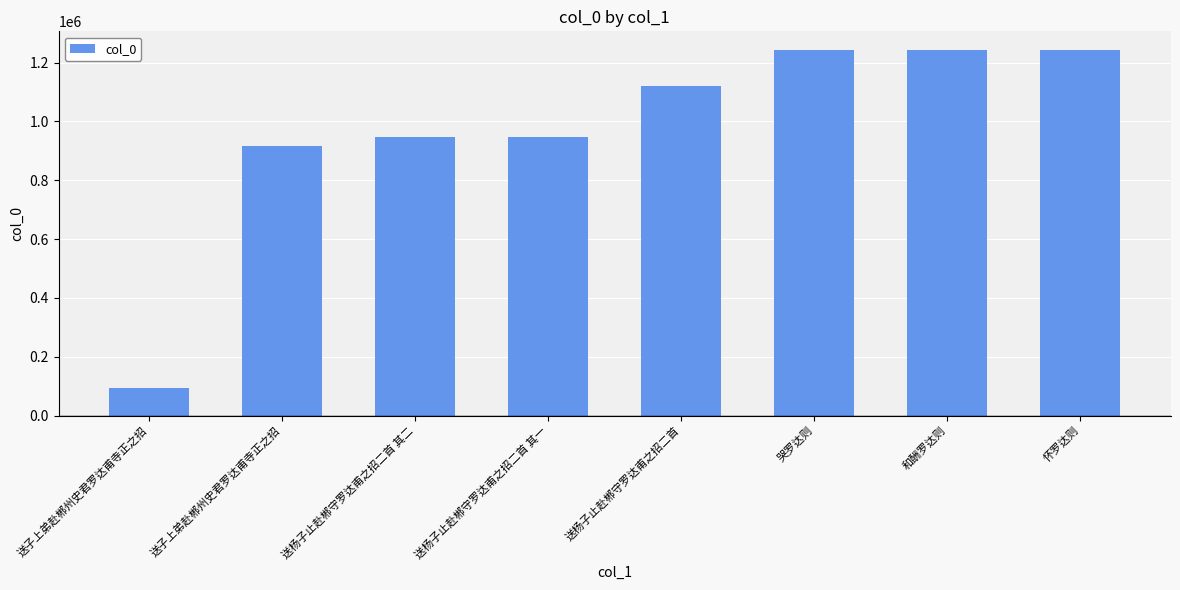

What is the label of the 8th bar from the left?

怀罗达则